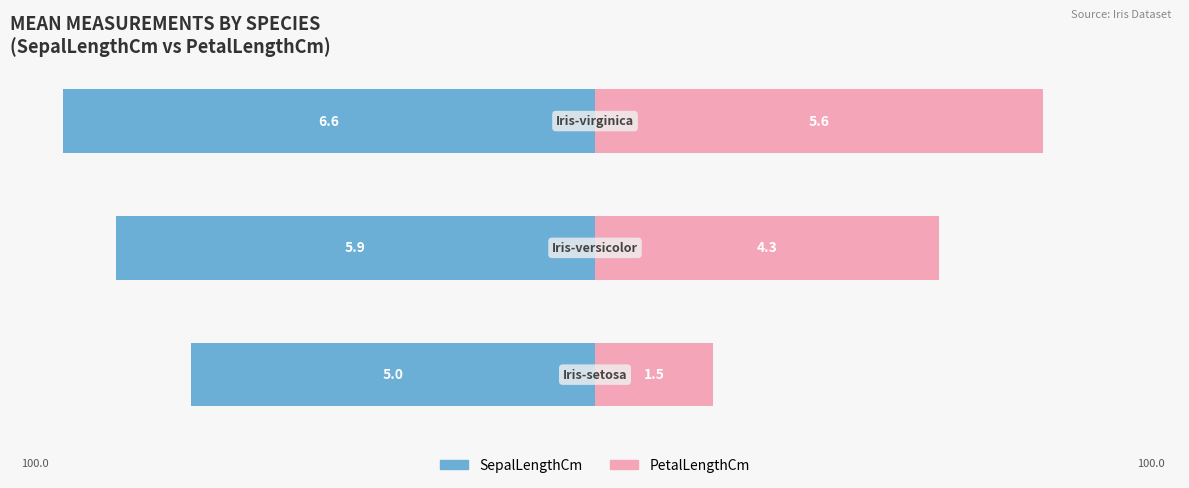

The SepalLengthCm series shows -152.7 at 2. True or false?

False